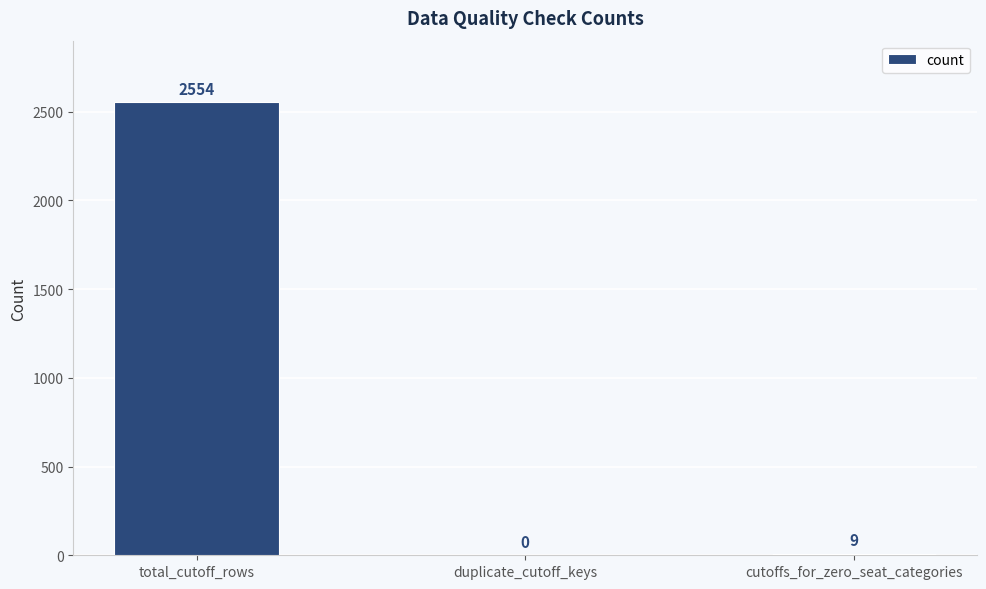

What is the change in value from duplicate_cutoff_keys to cutoffs_for_zero_seat_categories?

+9